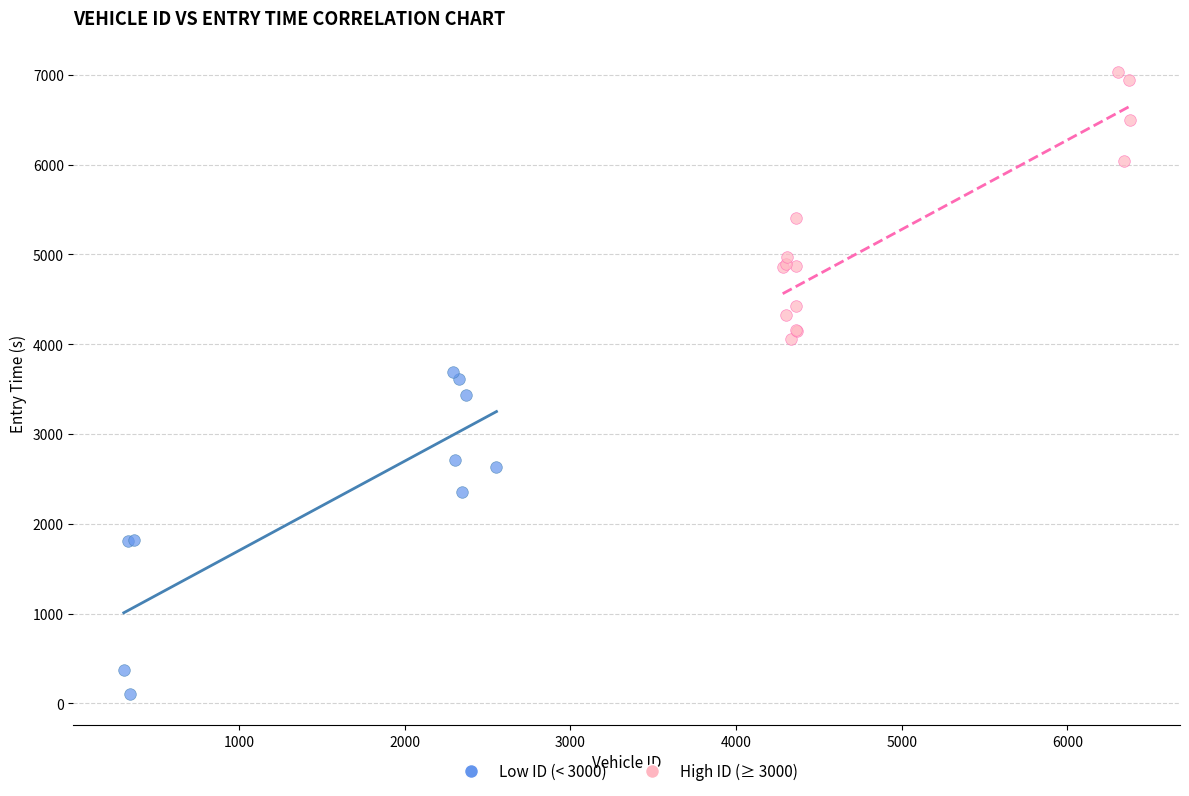

Which series reaches the maximum Y coordinate?

High ID (≥ 3000)